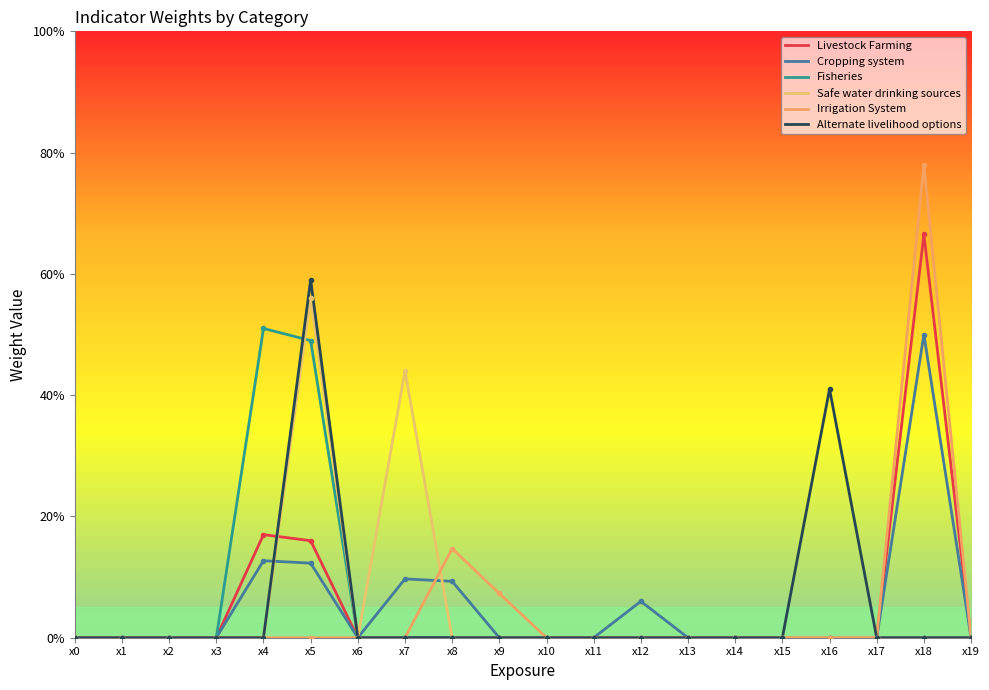

True or false: Fisheries and Livestock Farming cross at least once.

False